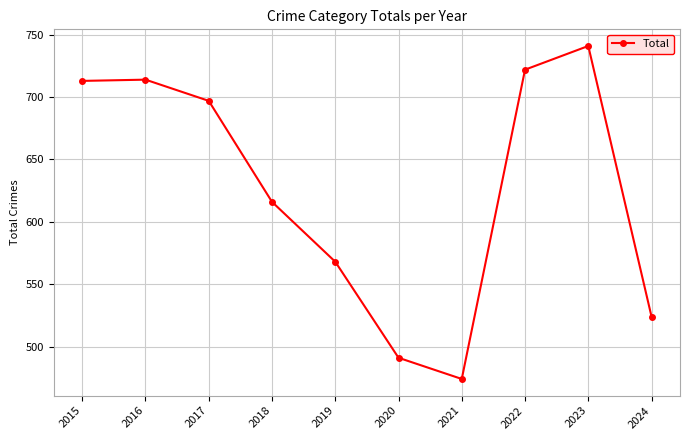

The value at 2017 is 1171. True or false?

False